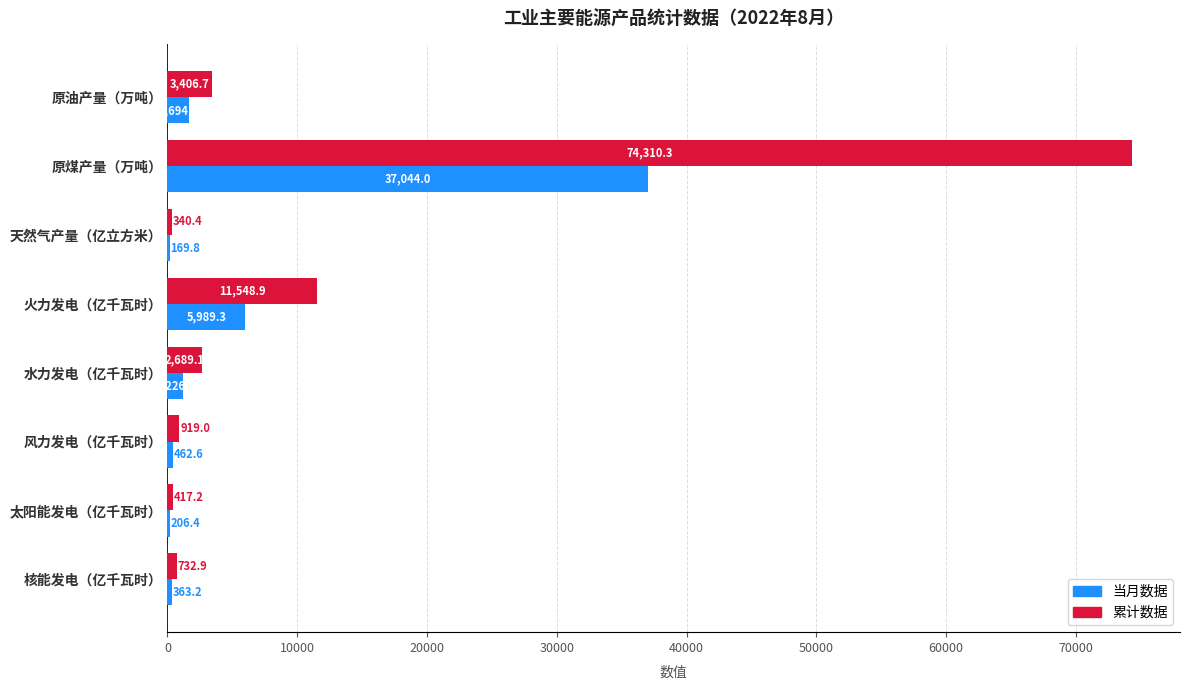

What is the total value across all series at 原煤产量（万吨）?

111354.3